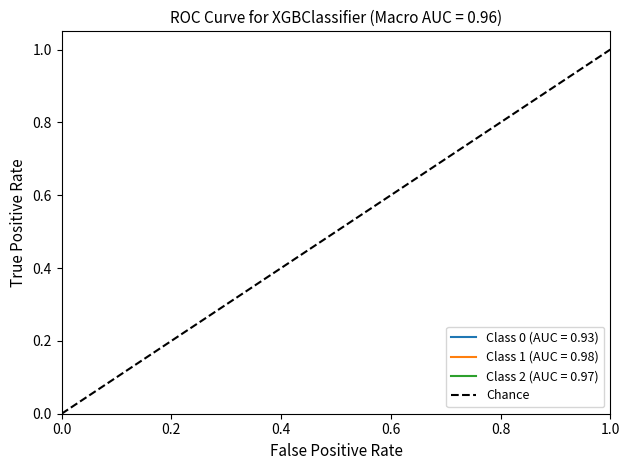

What is the maximum value shown in the chart?

1